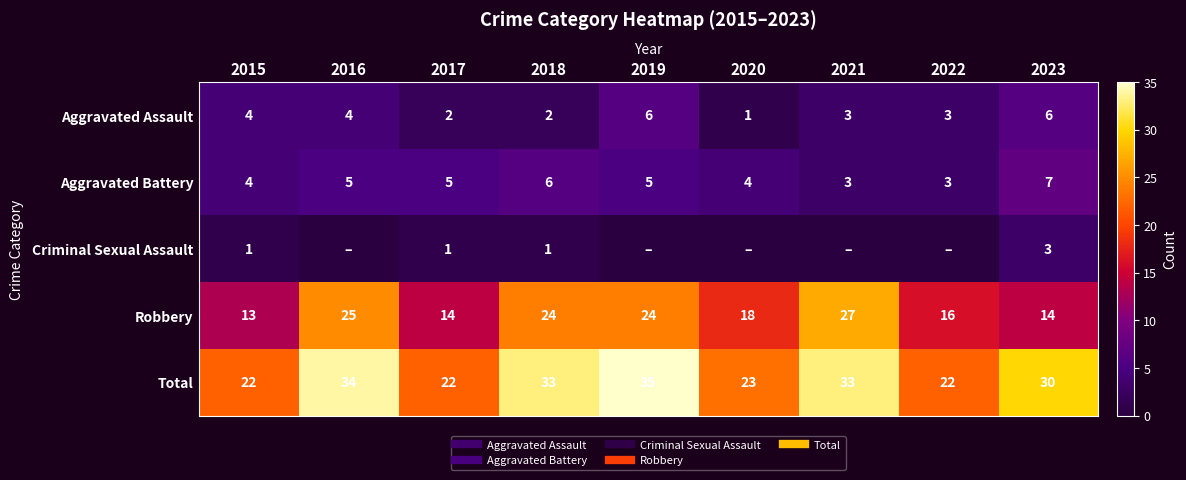

What is the total value across all series at 2019?

70